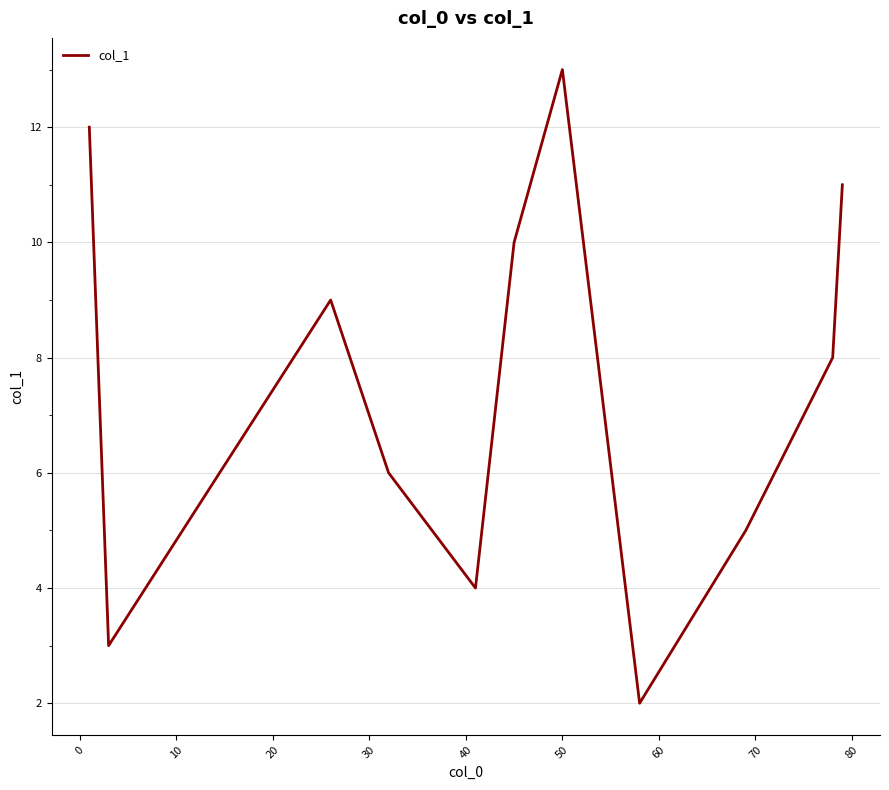

What is the average value?

8